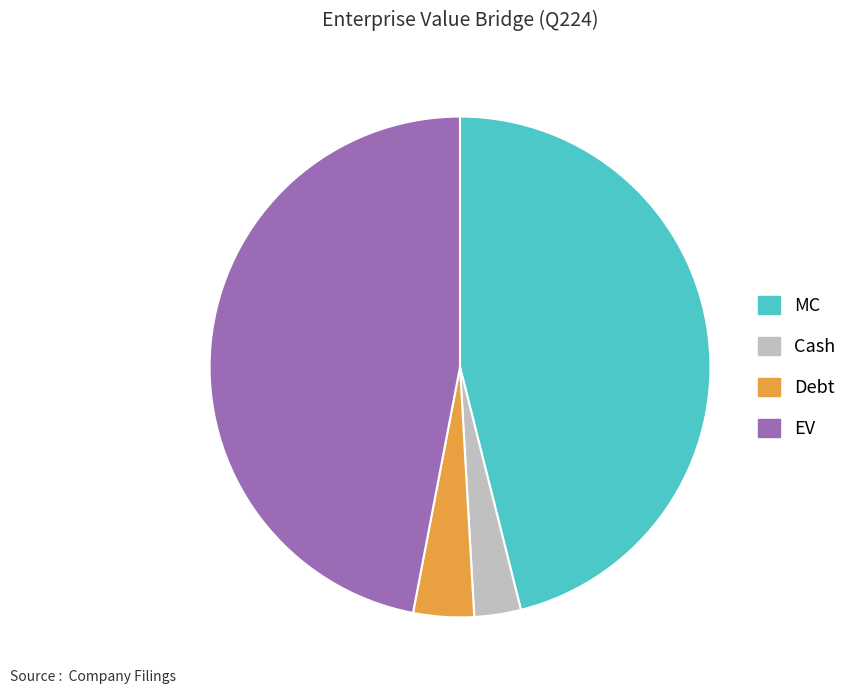

Count the number of slices in the pie.

4